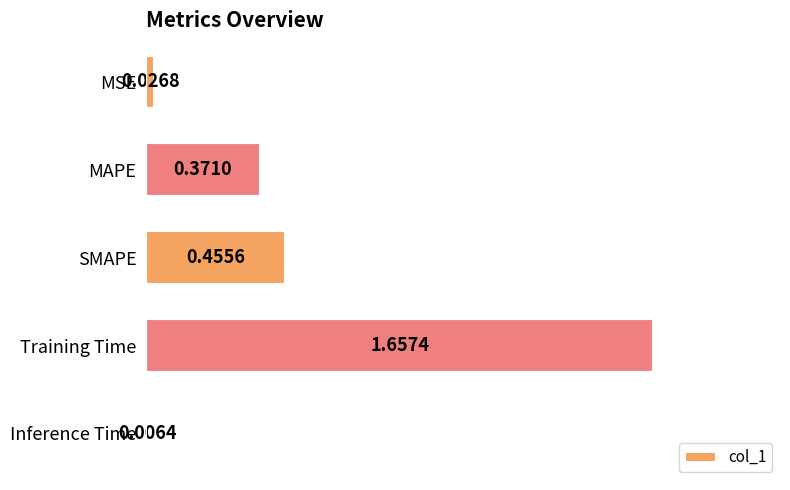

What is the label of the 2nd bar from the bottom?

Training Time